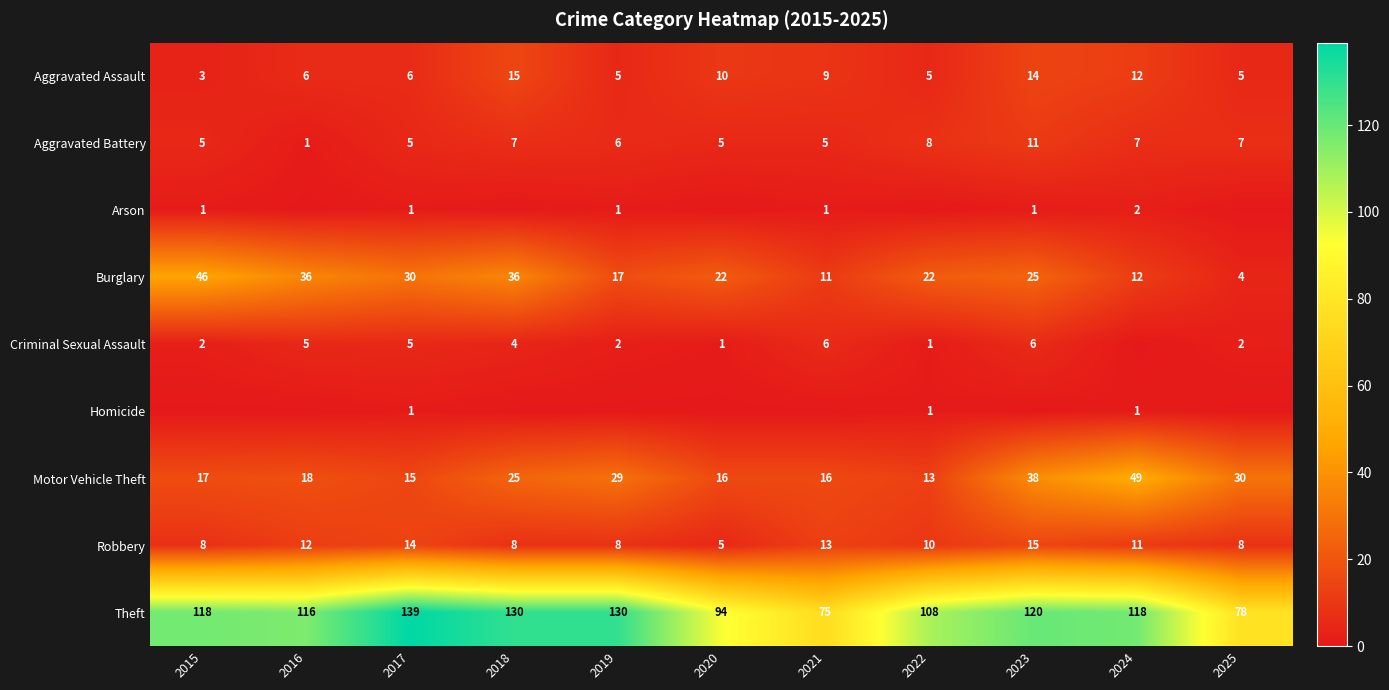

Which series has the widest spread of values?

Theft